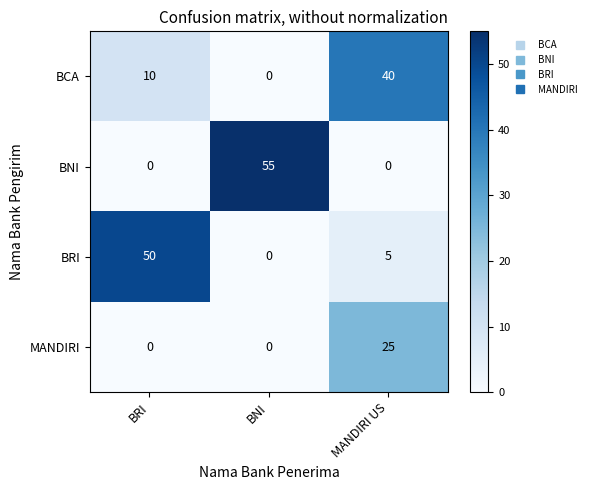

Rank the series by their maximum value, from highest to lowest.

BNI, BRI, BCA, MANDIRI